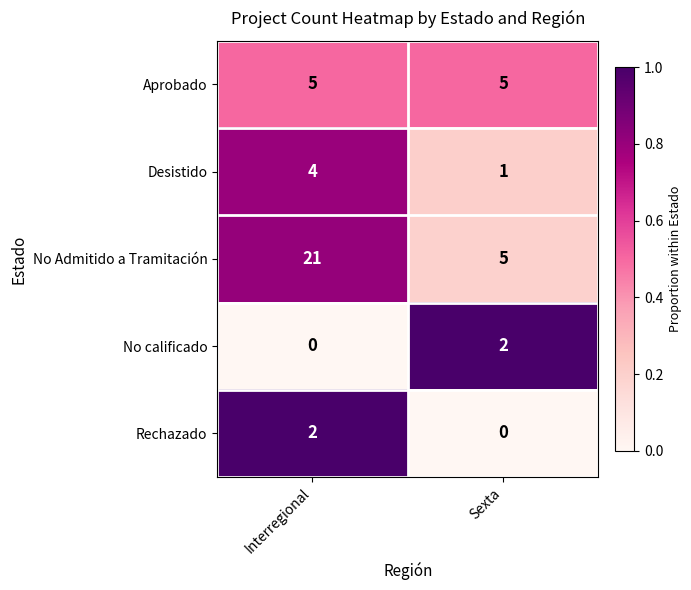

Reading left to right, transcribe all the data shown in this chart.

Aprobado: 5	5
Desistido: 4	1
No Admitido a Tramitación: 21	5
No calificado: 0	2
Rechazado: 2	0